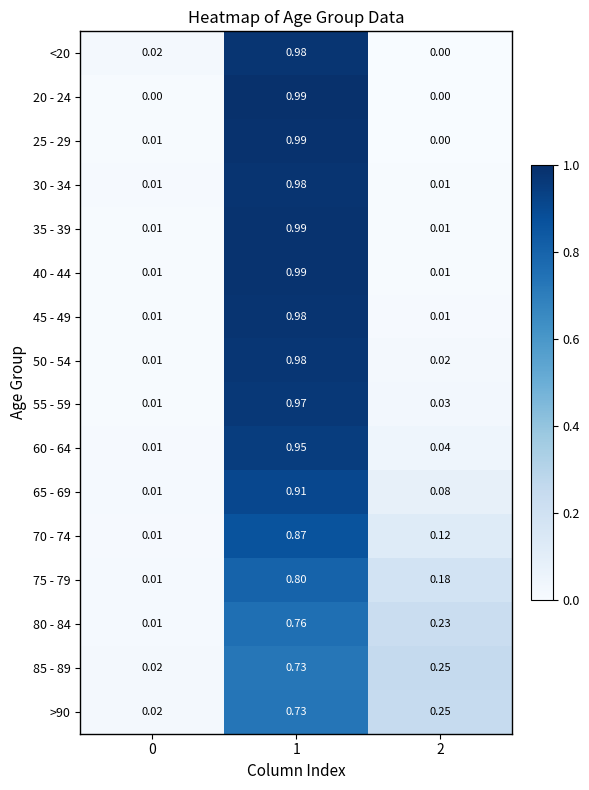

Is the value of 50 - 54 at 1 greater than the value of 30 - 34 at 0?

Yes